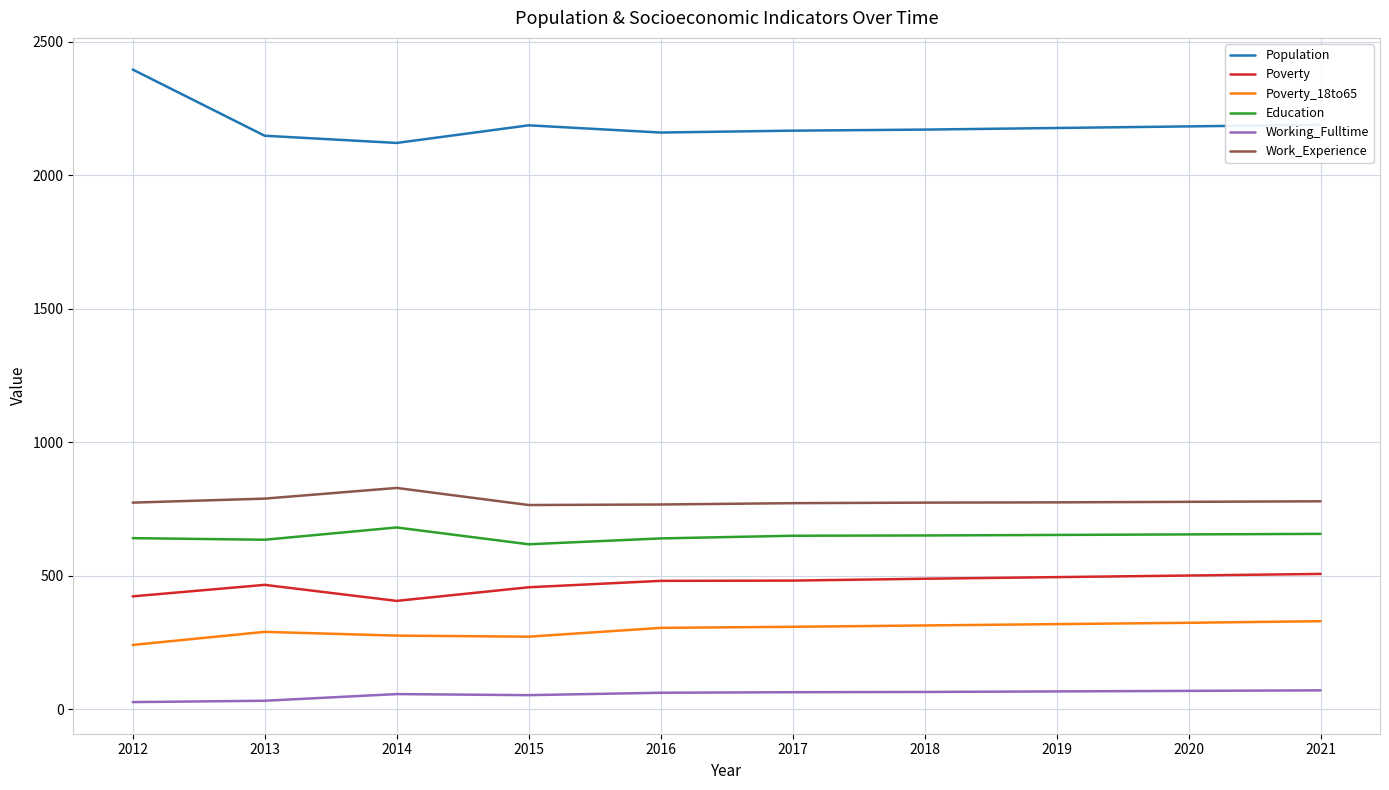

At 2020, list the series in order from smallest to largest.

Working_Fulltime, Poverty_18to65, Poverty, Education, Work_Experience, Population